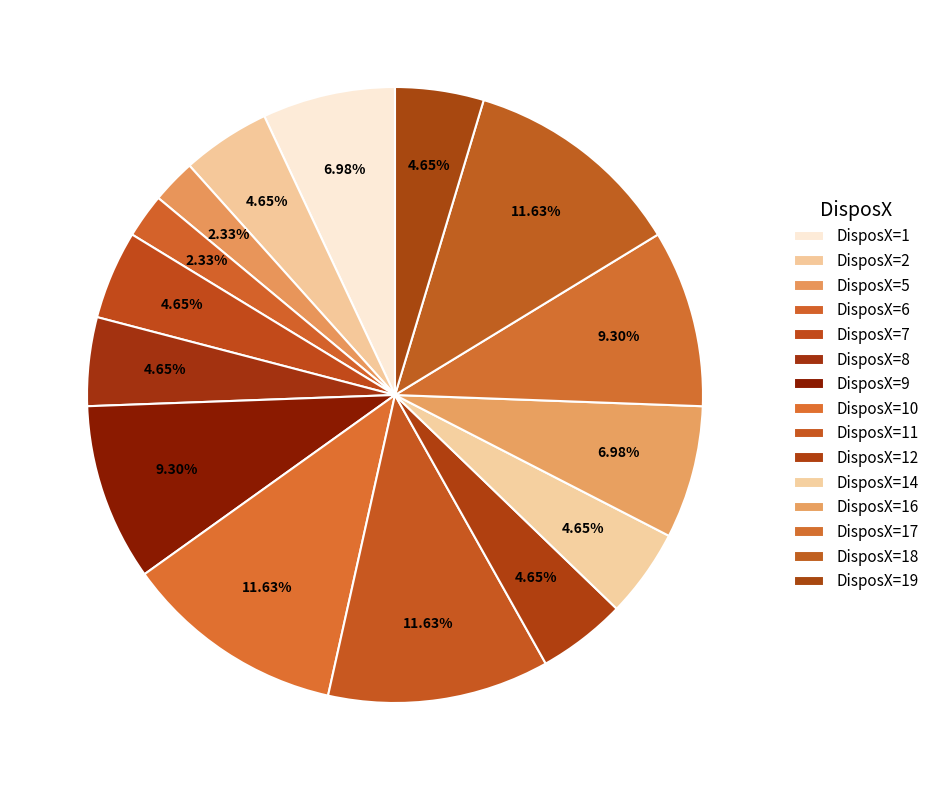

Count the number of slices in the pie.

15